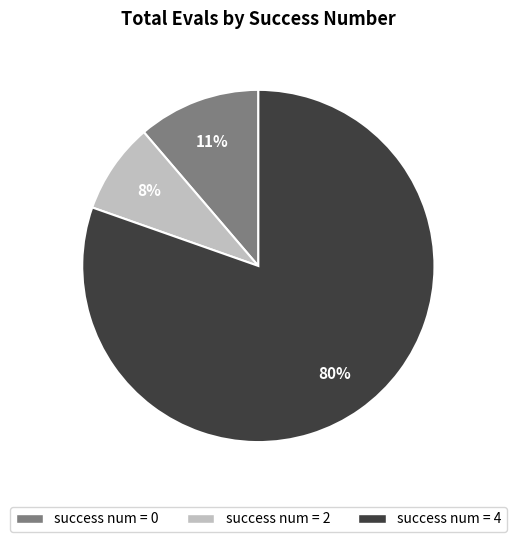

To the nearest percent, what is the average slice percentage?

33%